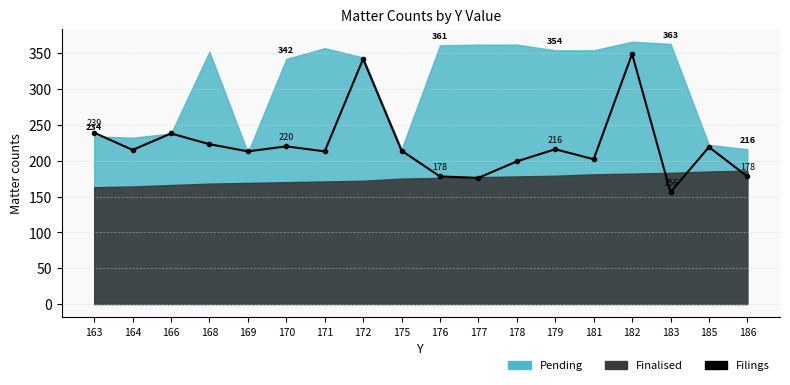

Reading right to left, list all the values displayed in this chart.

186=178	185=219	183=156	182=349	181=202	179=216	178=199	177=176	176=178	175=214	172=342	171=213	170=220	169=213	168=223	166=238	164=215	163=239